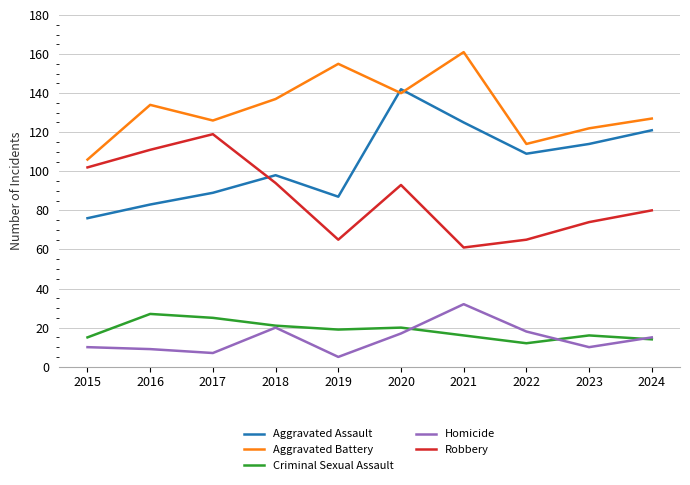

What are all the series names shown in the legend?

Aggravated Assault, Aggravated Battery, Criminal Sexual Assault, Homicide, Robbery